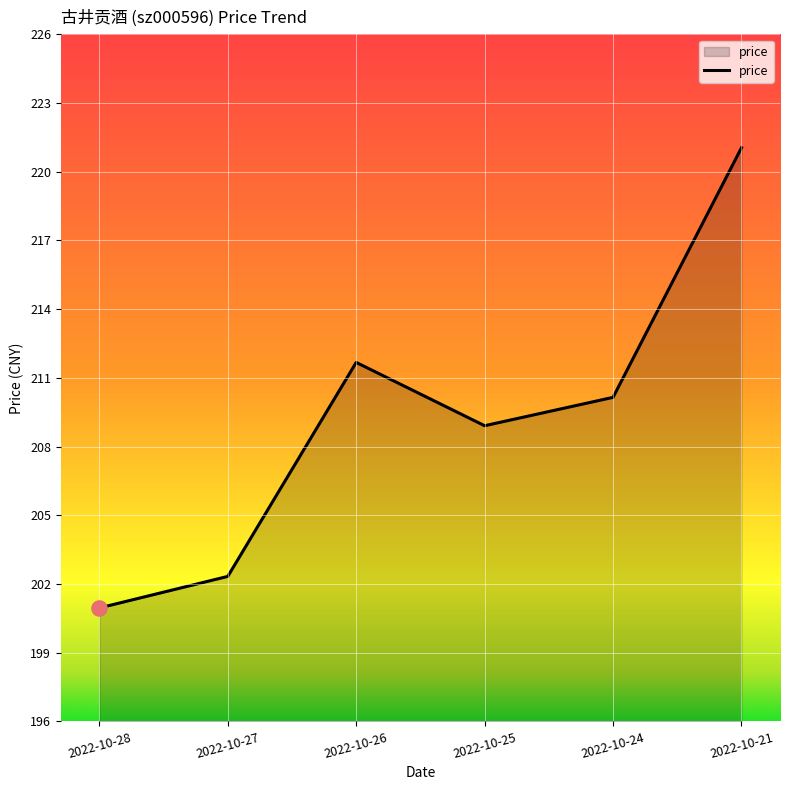

What is the change in value from 2022-10-26 to 2022-10-21?

+9.5